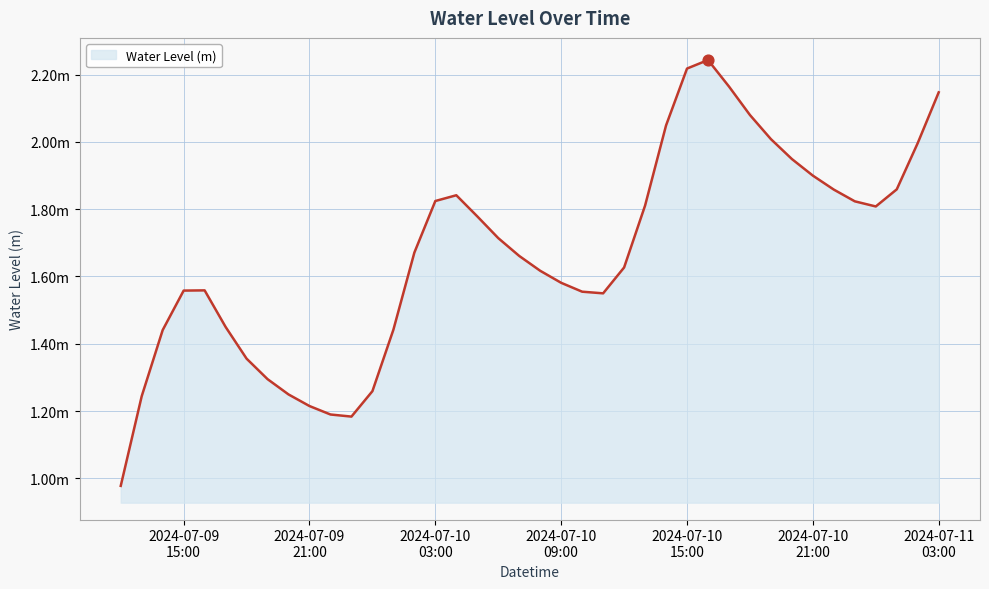

Does the chart have visible grid lines?

Yes